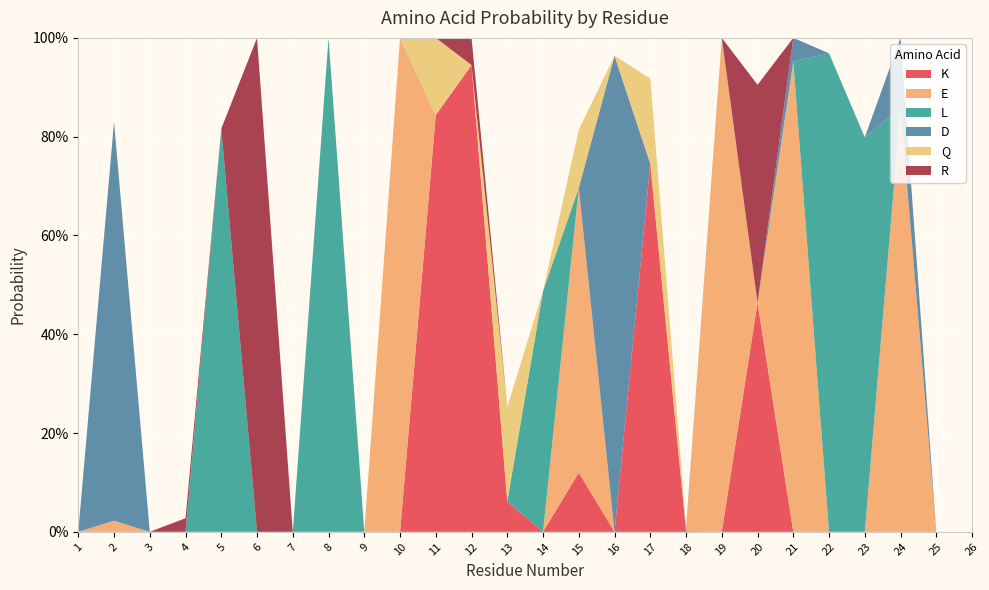

Reading left to right, extract all data points from this chart.

K: 0.0	0.0	0.0	0.0	0.0	0.0	0.0	0.0	0.0	0.0	0.8	0.9	0.1	0.0	0.1	0.0	0.7	0.0	0.0	0.5	0.0	0.0	0.0	0.0	0.0	0.0
E: 0.0	0.0	0.0	0.0	0.0	0.0	0.0	0.0	0.0	1.0	0.0	0.0	0.0	0.0	0.6	0.0	0.0	0.0	1.0	0.0	1.0	0.0	0.0	0.9	0.0	0.0
L: 0.0	0.0	0.0	0.0	0.8	0.0	0.0	1.0	0.0	0.0	0.0	0.0	0.0	0.5	0.0	0.0	0.0	0.0	0.0	0.0	0.0	1.0	0.8	0.0	0.0	0.0
D: 0.0	0.8	0.0	0.0	0.0	0.0	0.0	0.0	0.0	0.0	0.0	0.0	0.0	0.0	0.0	1.0	0.0	0.0	0.0	0.0	0.0	0.0	0.0	0.1	0.0	0.0
Q: 0.0	0.0	0.0	0.0	0.0	0.0	0.0	0.0	0.0	0.0	0.2	0.0	0.2	0.0	0.1	0.0	0.2	0.0	0.0	0.0	0.0	0.0	0.0	0.0	0.0	0.0
R: 0.0	0.0	0.0	0.0	0.0	1.0	0.0	0.0	0.0	0.0	0.0	0.1	0.0	0.0	0.0	0.0	0.0	0.0	0.0	0.4	0.0	0.0	0.0	0.0	0.0	0.0